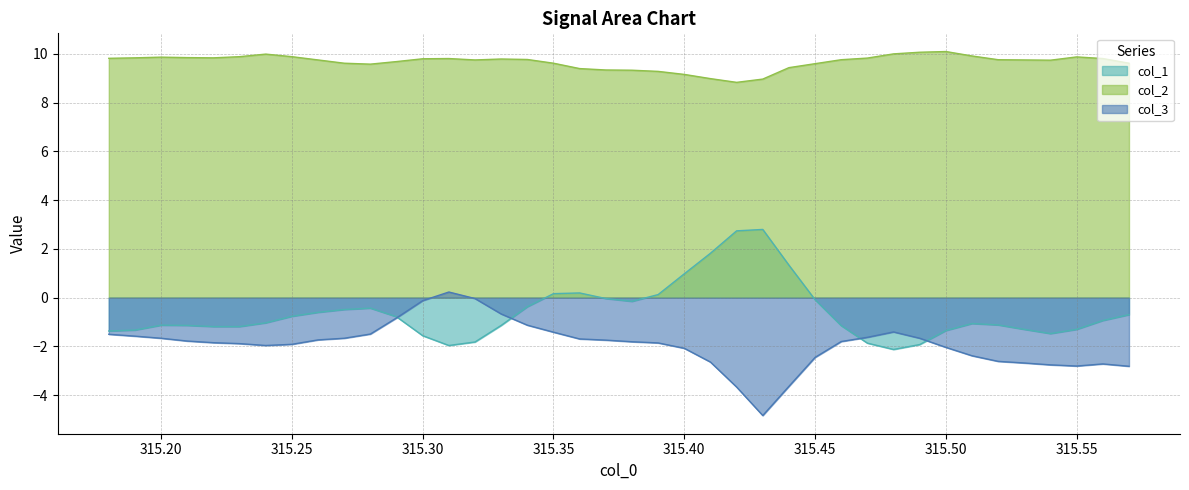

Is it true that col_1 equals -0.6 at 315.26?

True